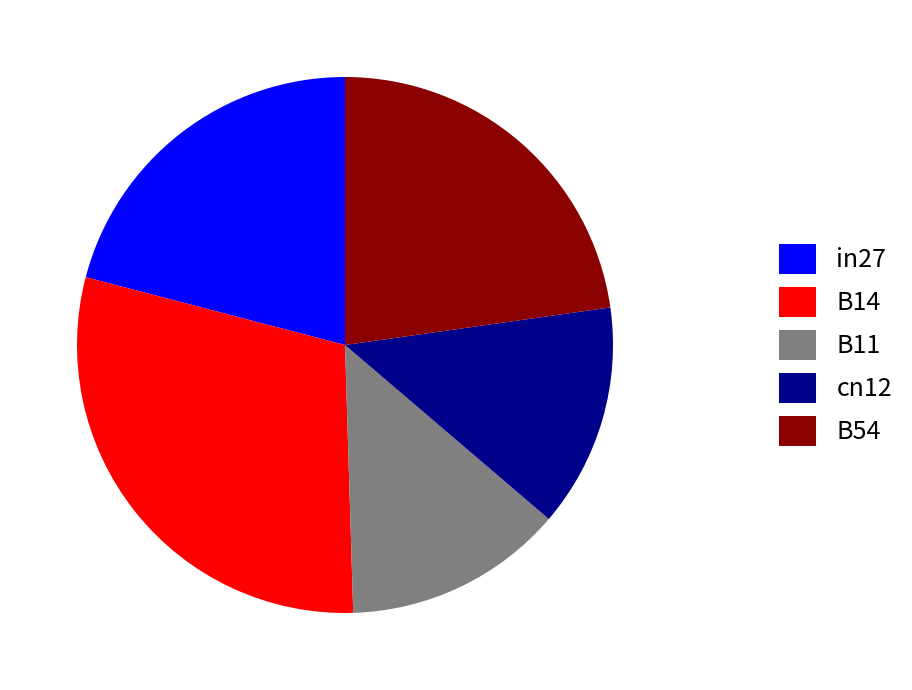

How many segments does this pie chart have?

5